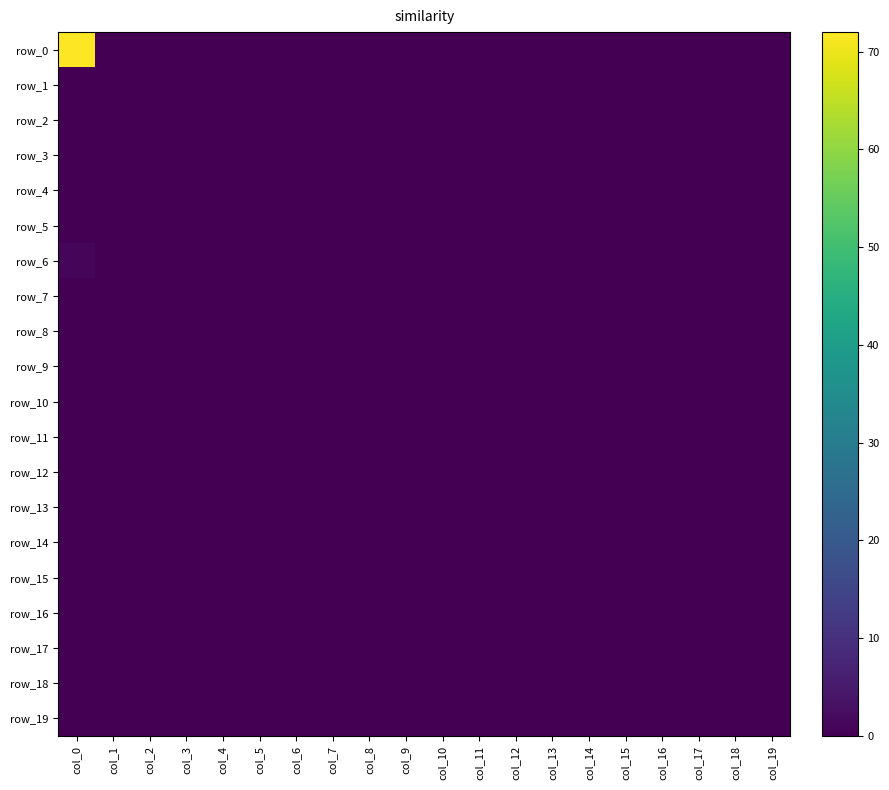

Is it true that row_14 equals 0 at col_5?

True